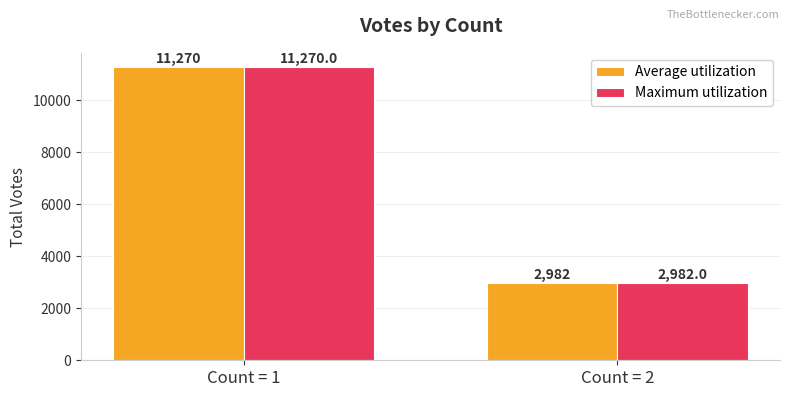

What is the maximum value for Maximum utilization?

11270